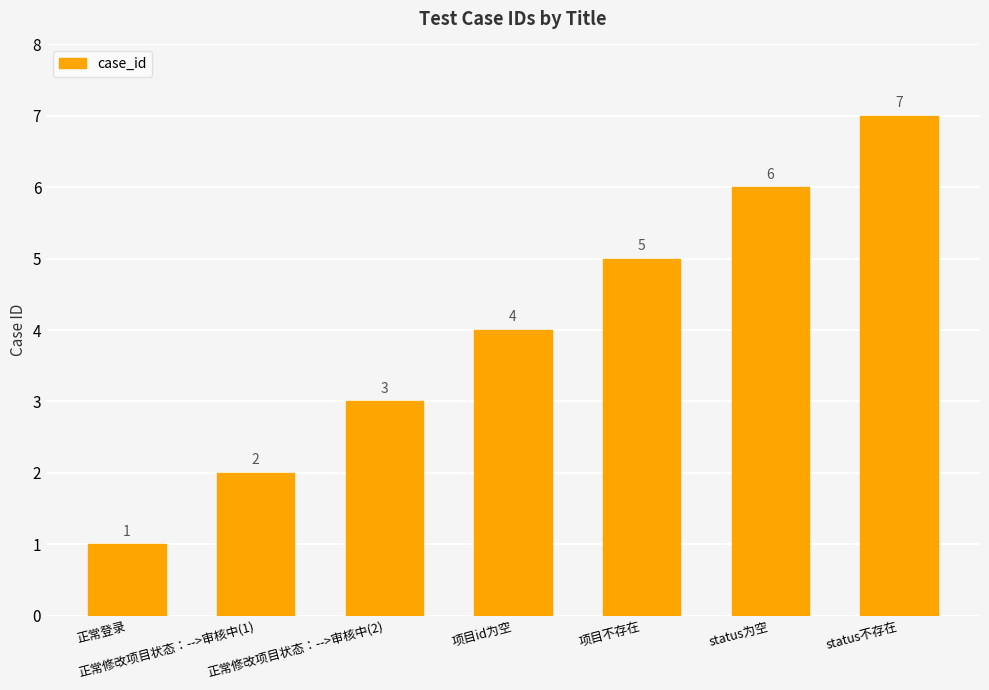

What is the minimum value shown in the chart?

1